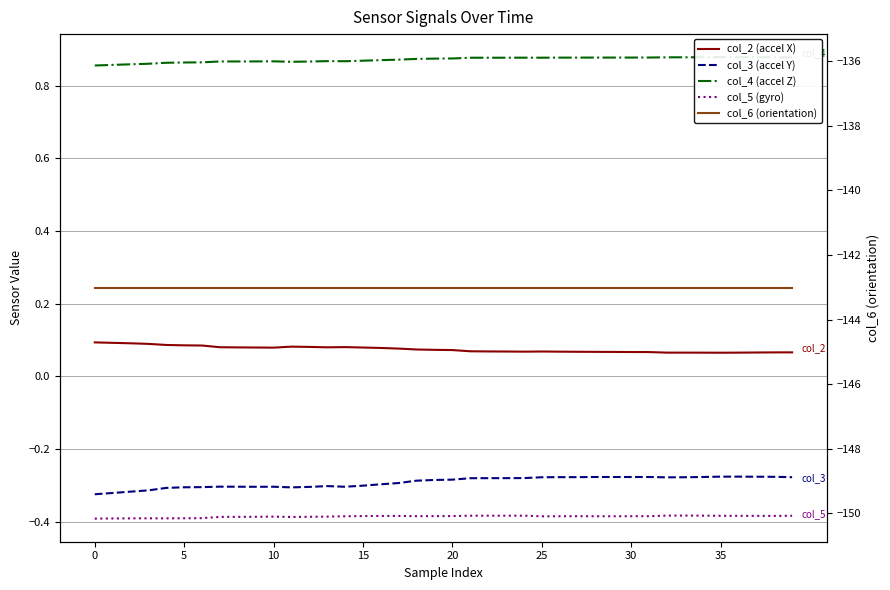

What is the value of the col_5 (gyro) point at the 20th from the left?

-0.4